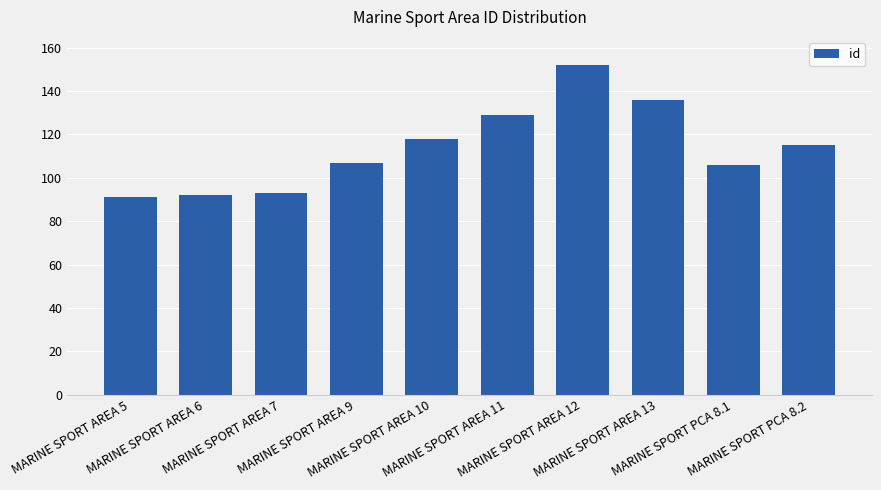

What is the smallest value displayed?

91